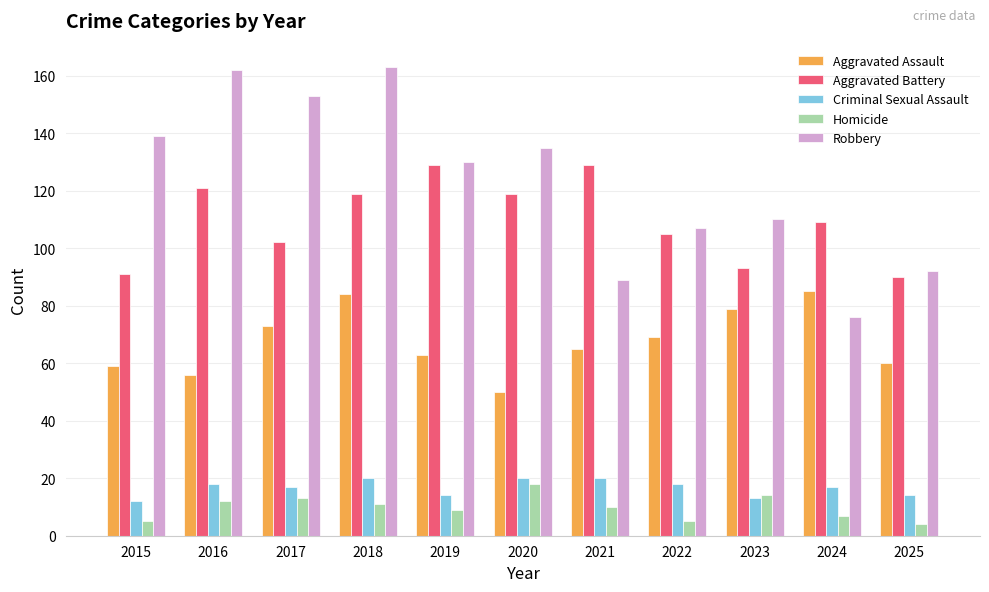

What is the difference between the Aggravated Assault values at 2024 and 2025?

25